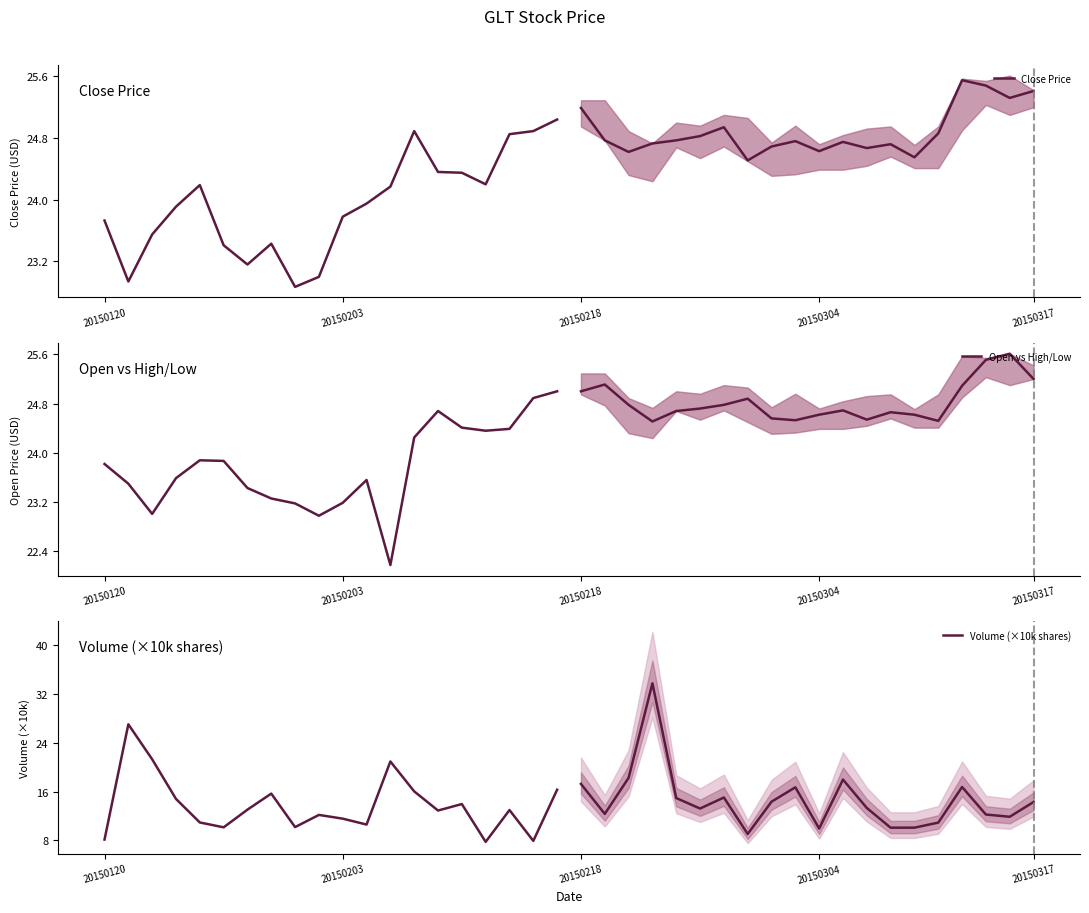

What is the spread (max minus min) of values at 5?

13.7